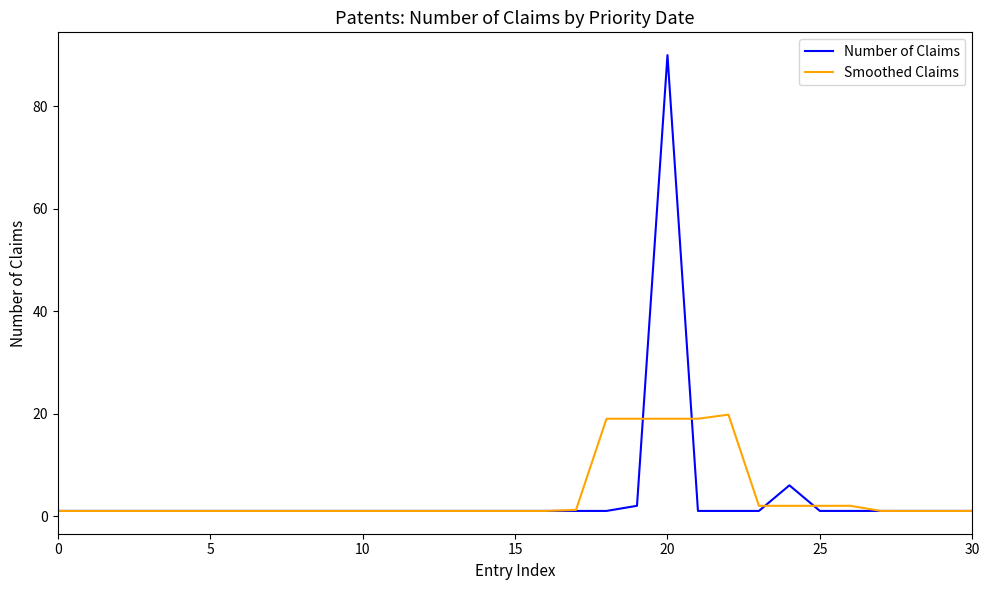

True or false: Smoothed Claims and Number of Claims cross at least once.

True